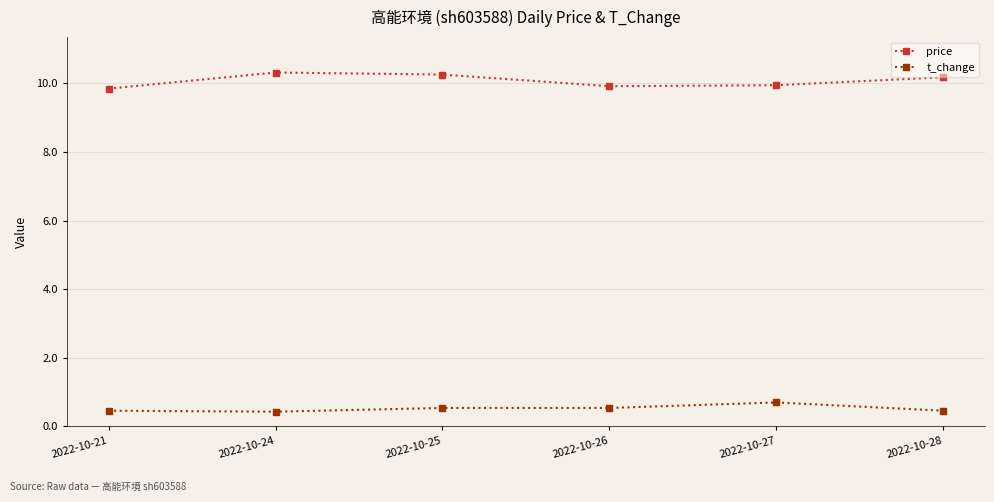

True or false: t_change and price intersect in this chart.

False